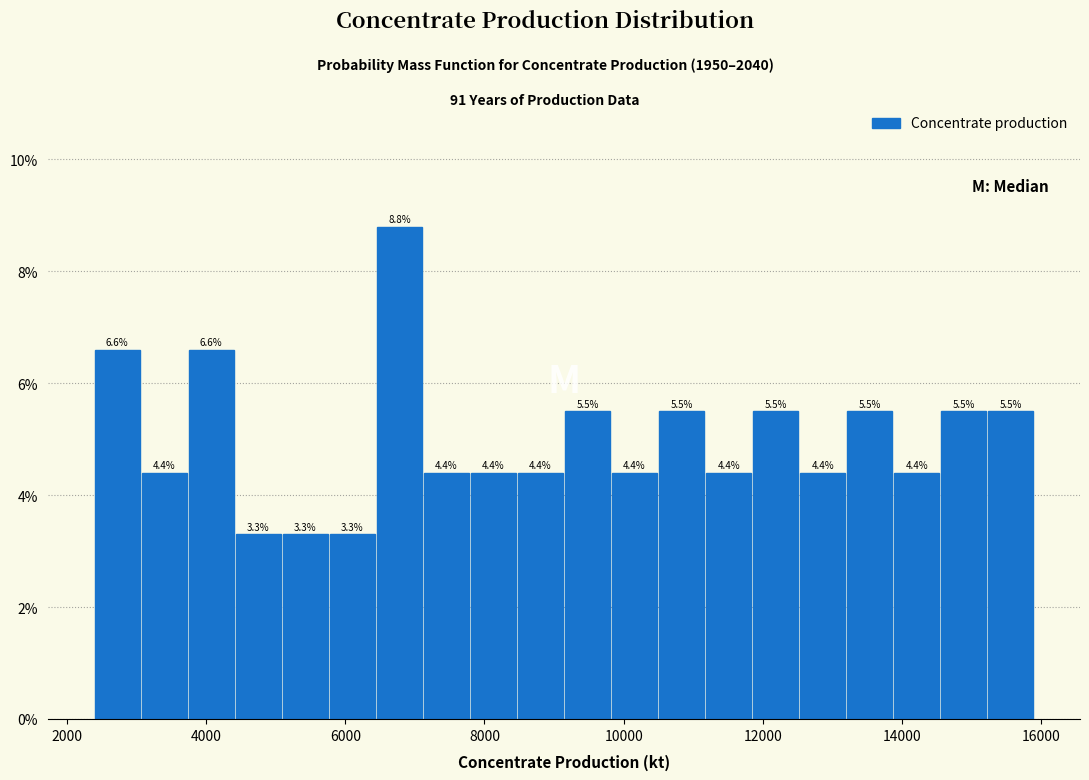

Around what value on the x-axis is the tallest bar? Give the approximate position of its centre, as read against the axis.

6800